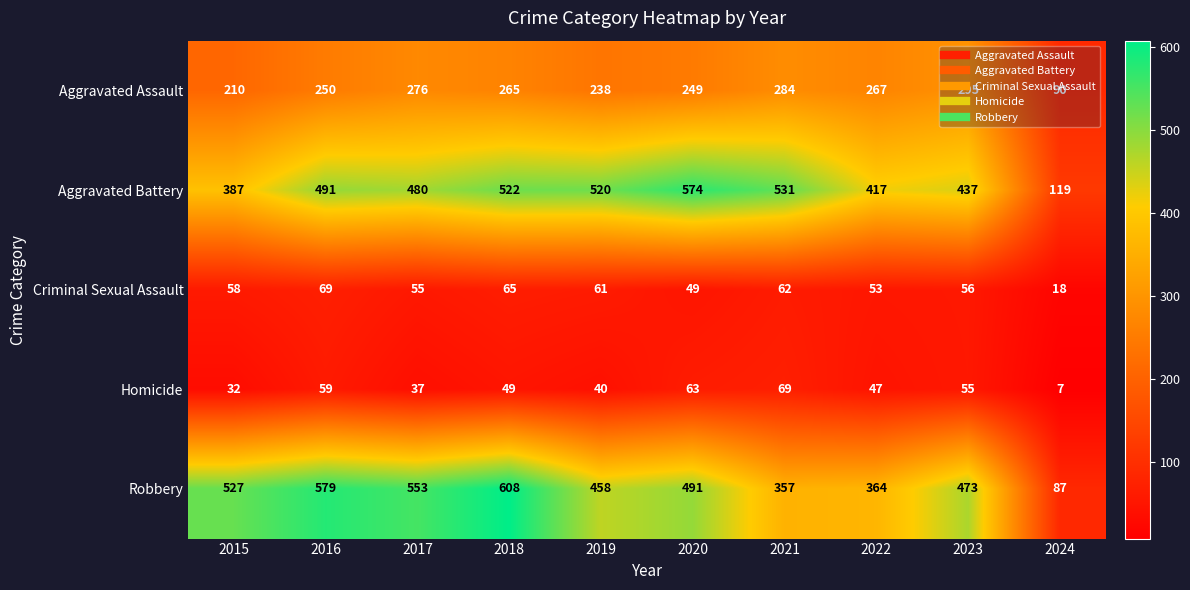

What is the total value across all series at 2017?

1401